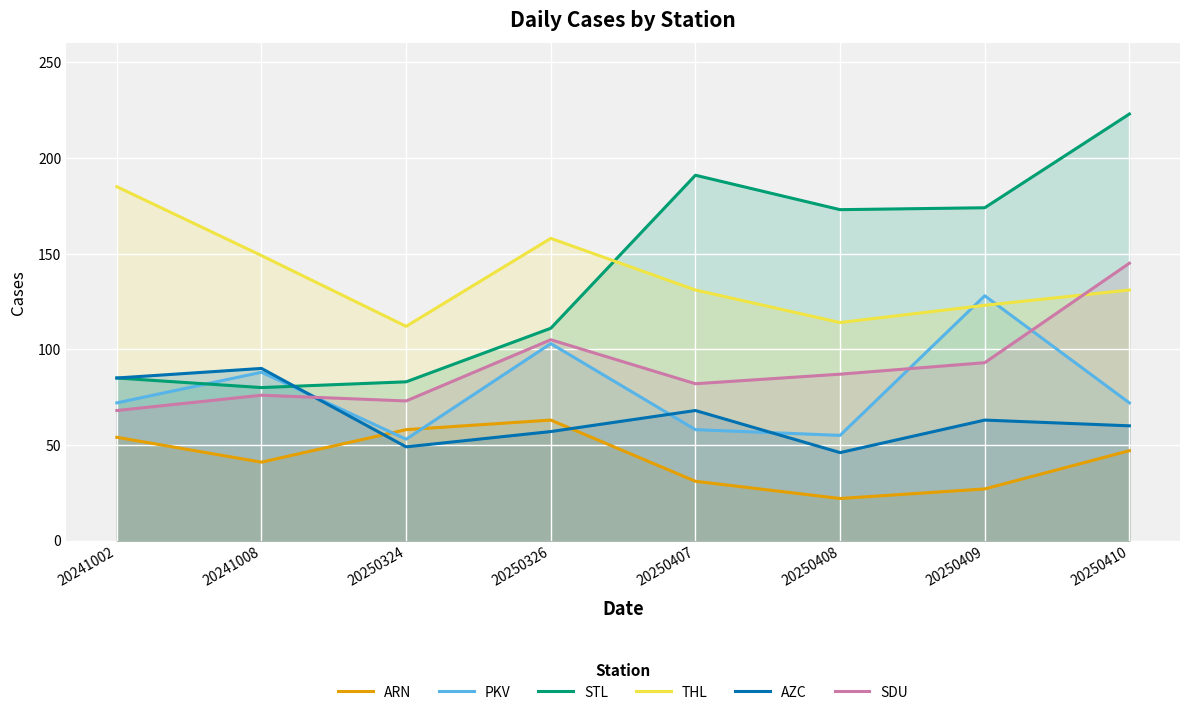

What is the difference between the maximum and minimum values in the SDU series?

77